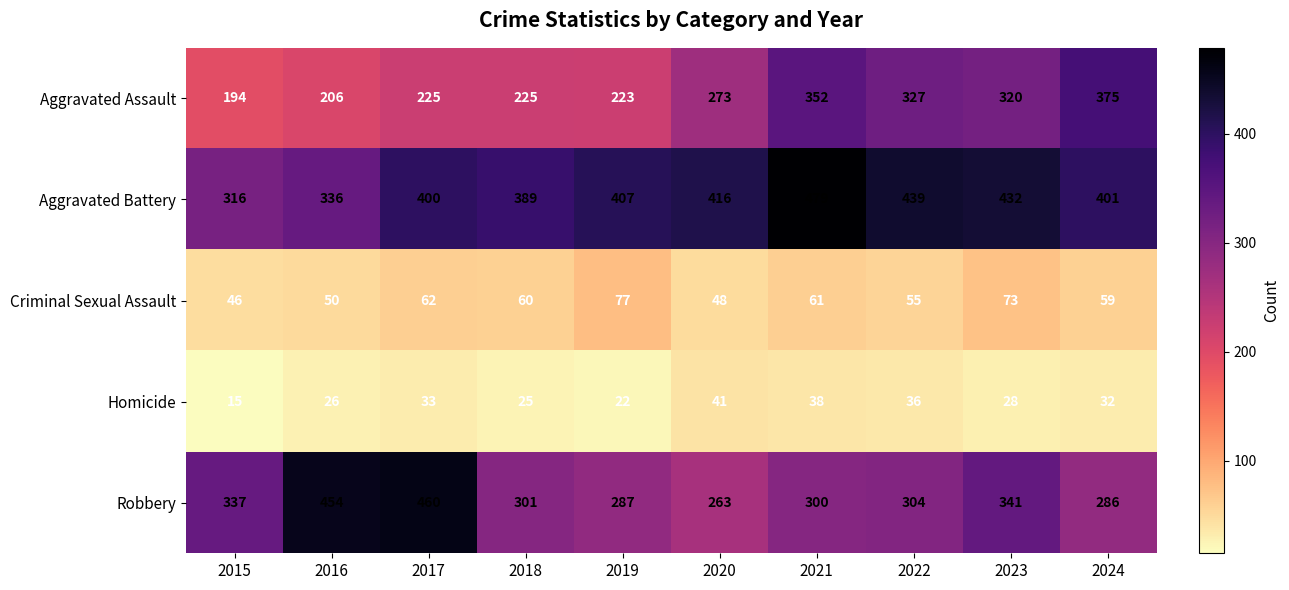

True or false: Aggravated Assault has a value of 225 at 2018.

True